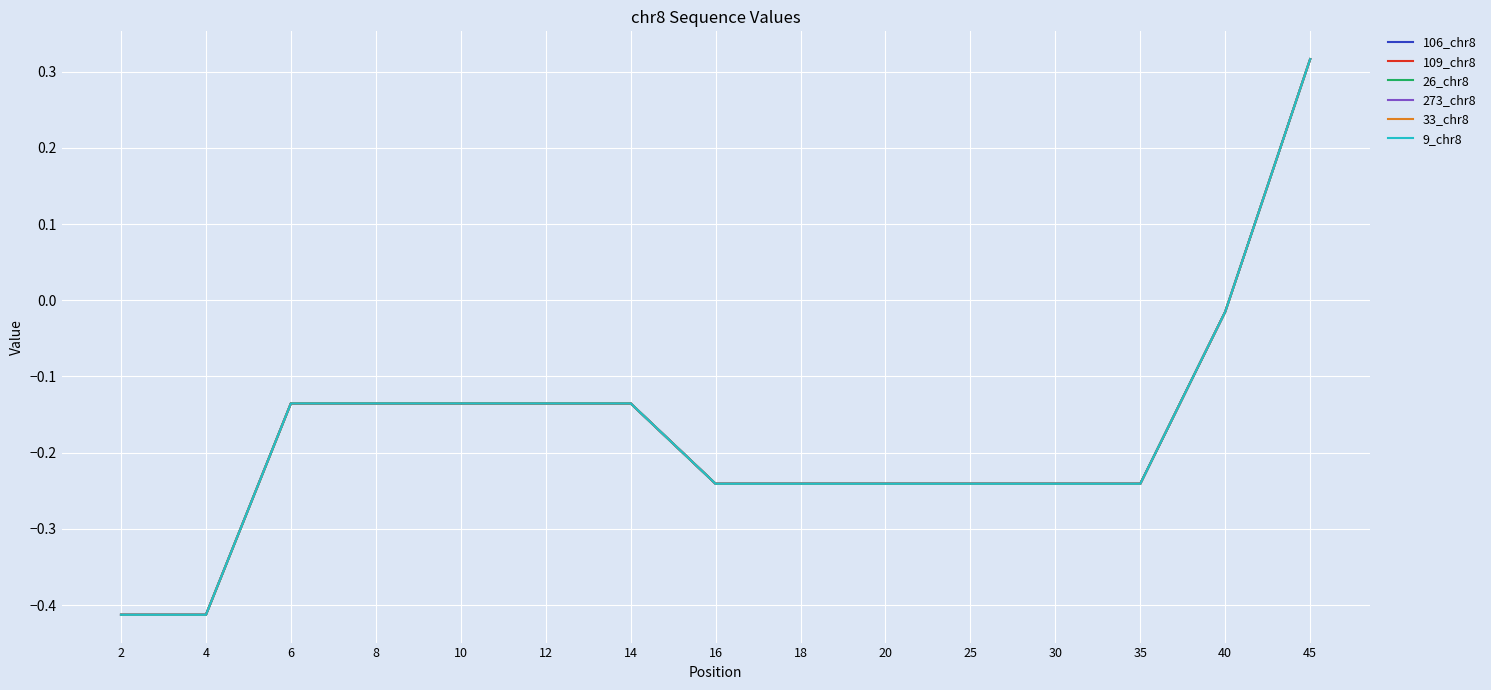

True or false: 273_chr8 and 33_chr8 intersect in this chart.

False